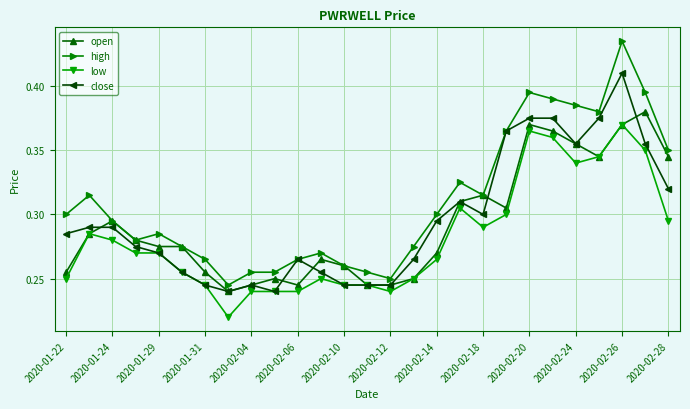

True or false: high and low intersect in this chart.

False